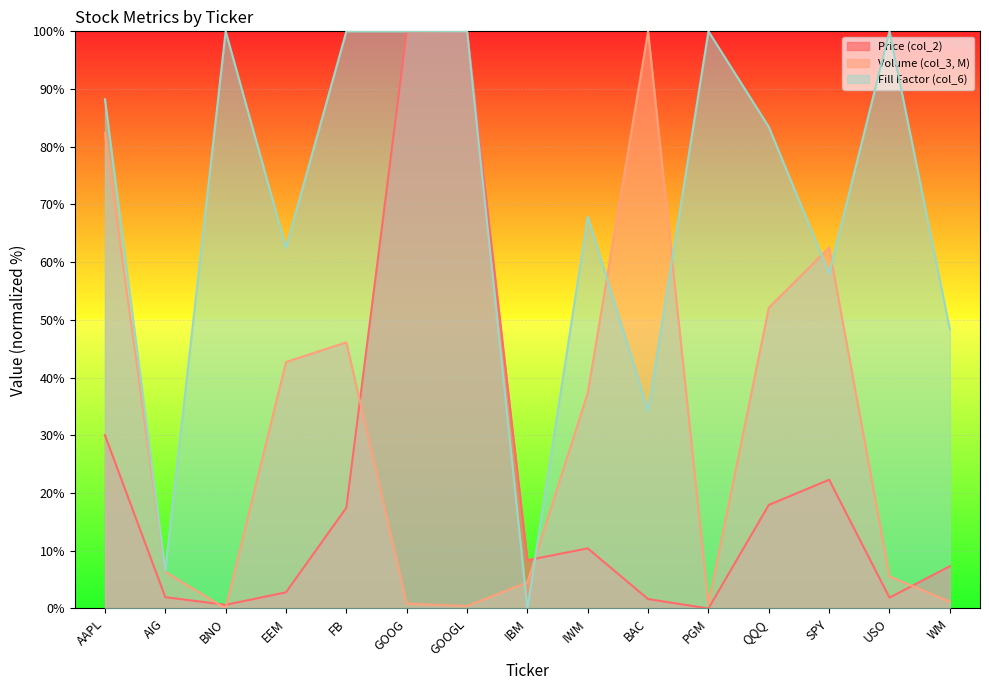

List the labels in order of Fill Factor (col_6) value, largest first.

BNO, FB, GOOG, GOOGL, PGM, USO, AAPL, QQQ, IWM, EEM, SPY, WM, BAC, AIG, IBM